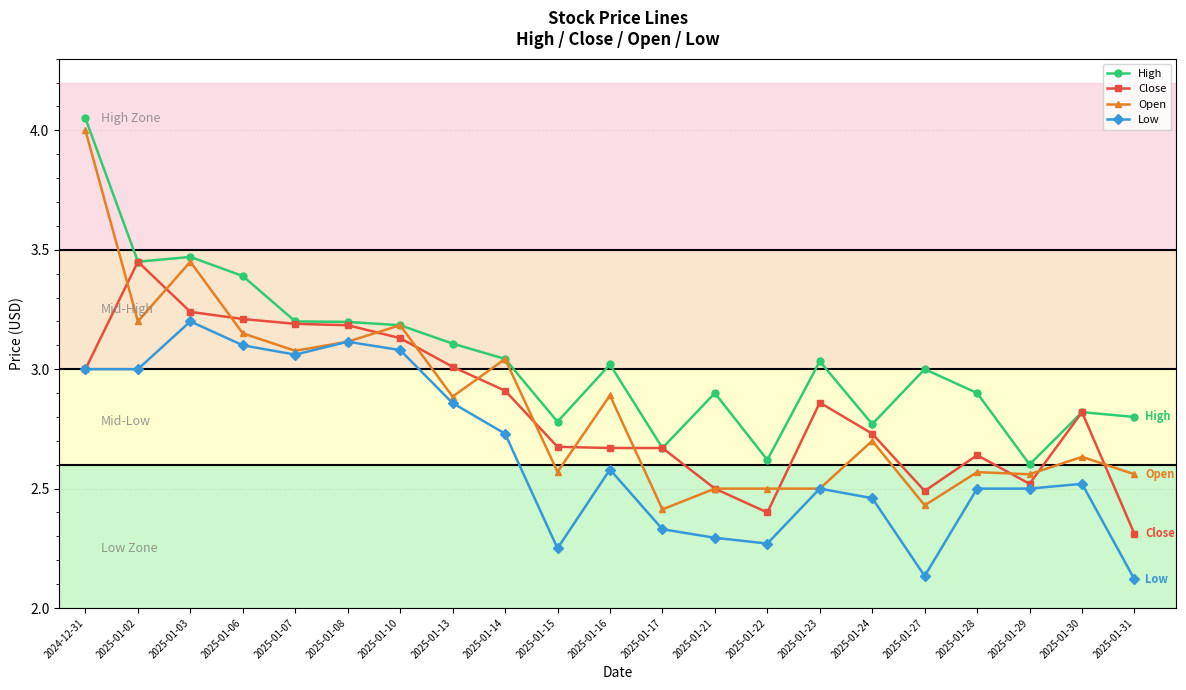

True or false: Open has more than 1 interior local peaks.

True